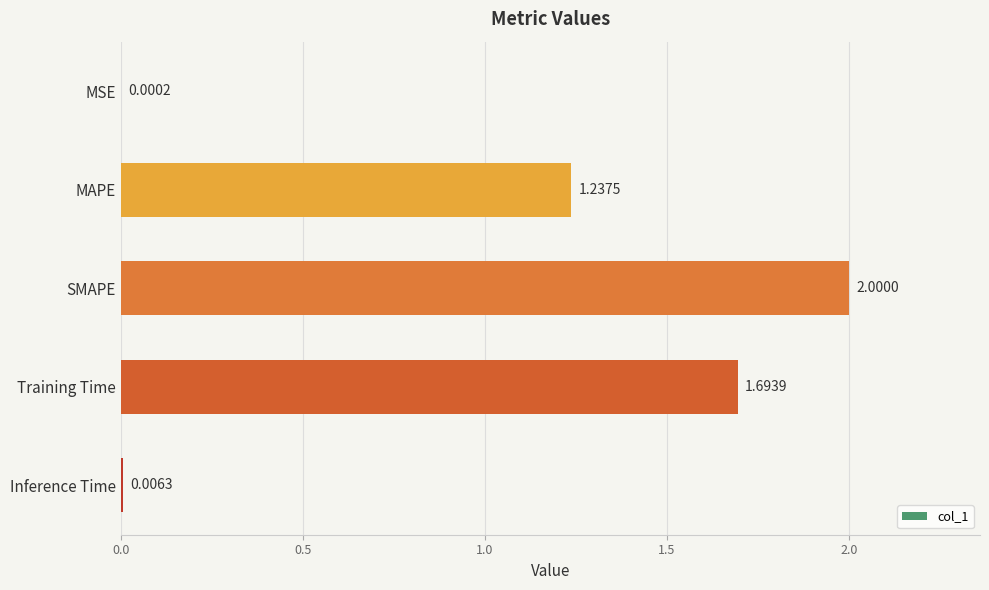

Which category has the highest value across all series?

SMAPE